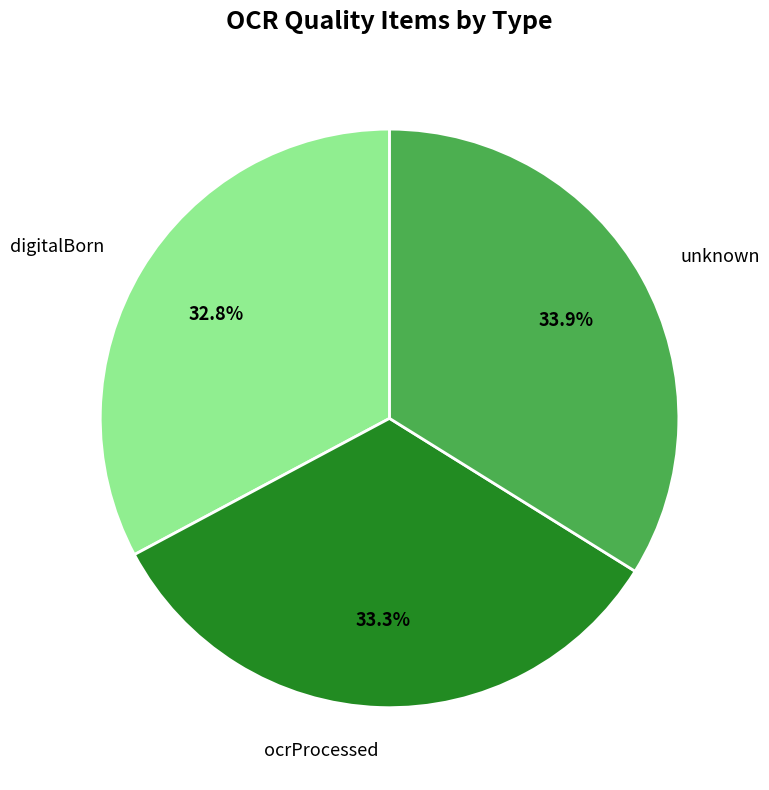

Rank the categories by value from highest to lowest.

unknown, ocrProcessed, digitalBorn